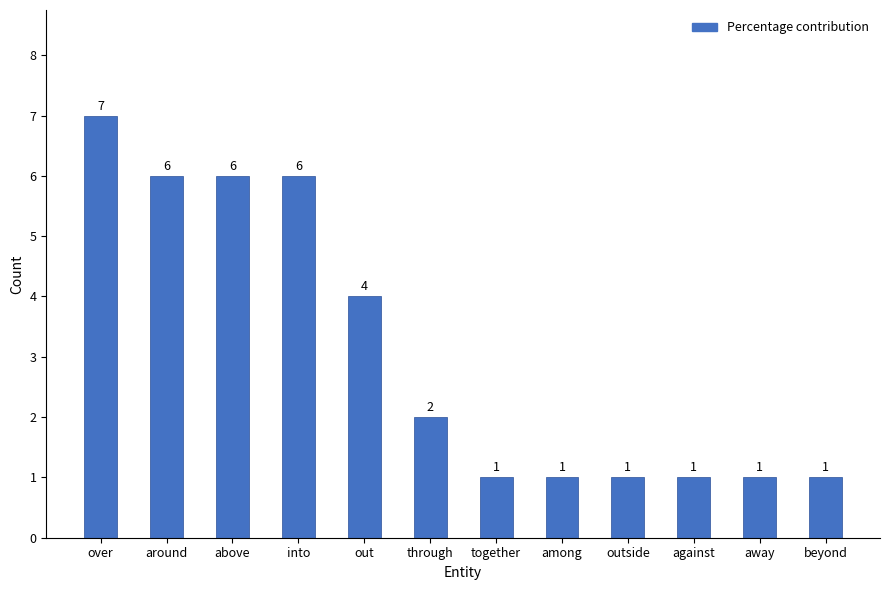

Count the values in the range 1 to 6.

11